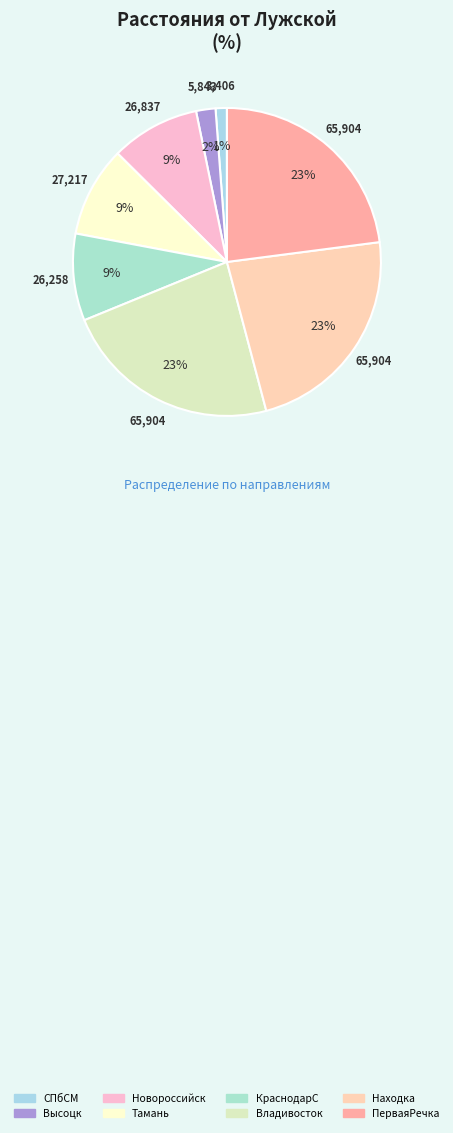

Which slice is the smallest?

СПбСМ